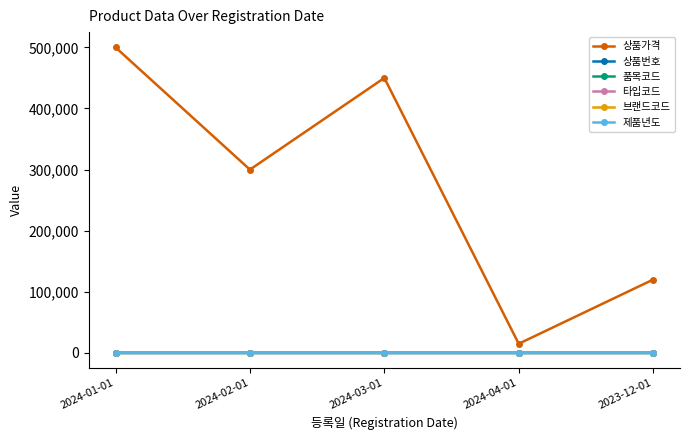

What is the label of the 1st point from the left?

2024-01-01